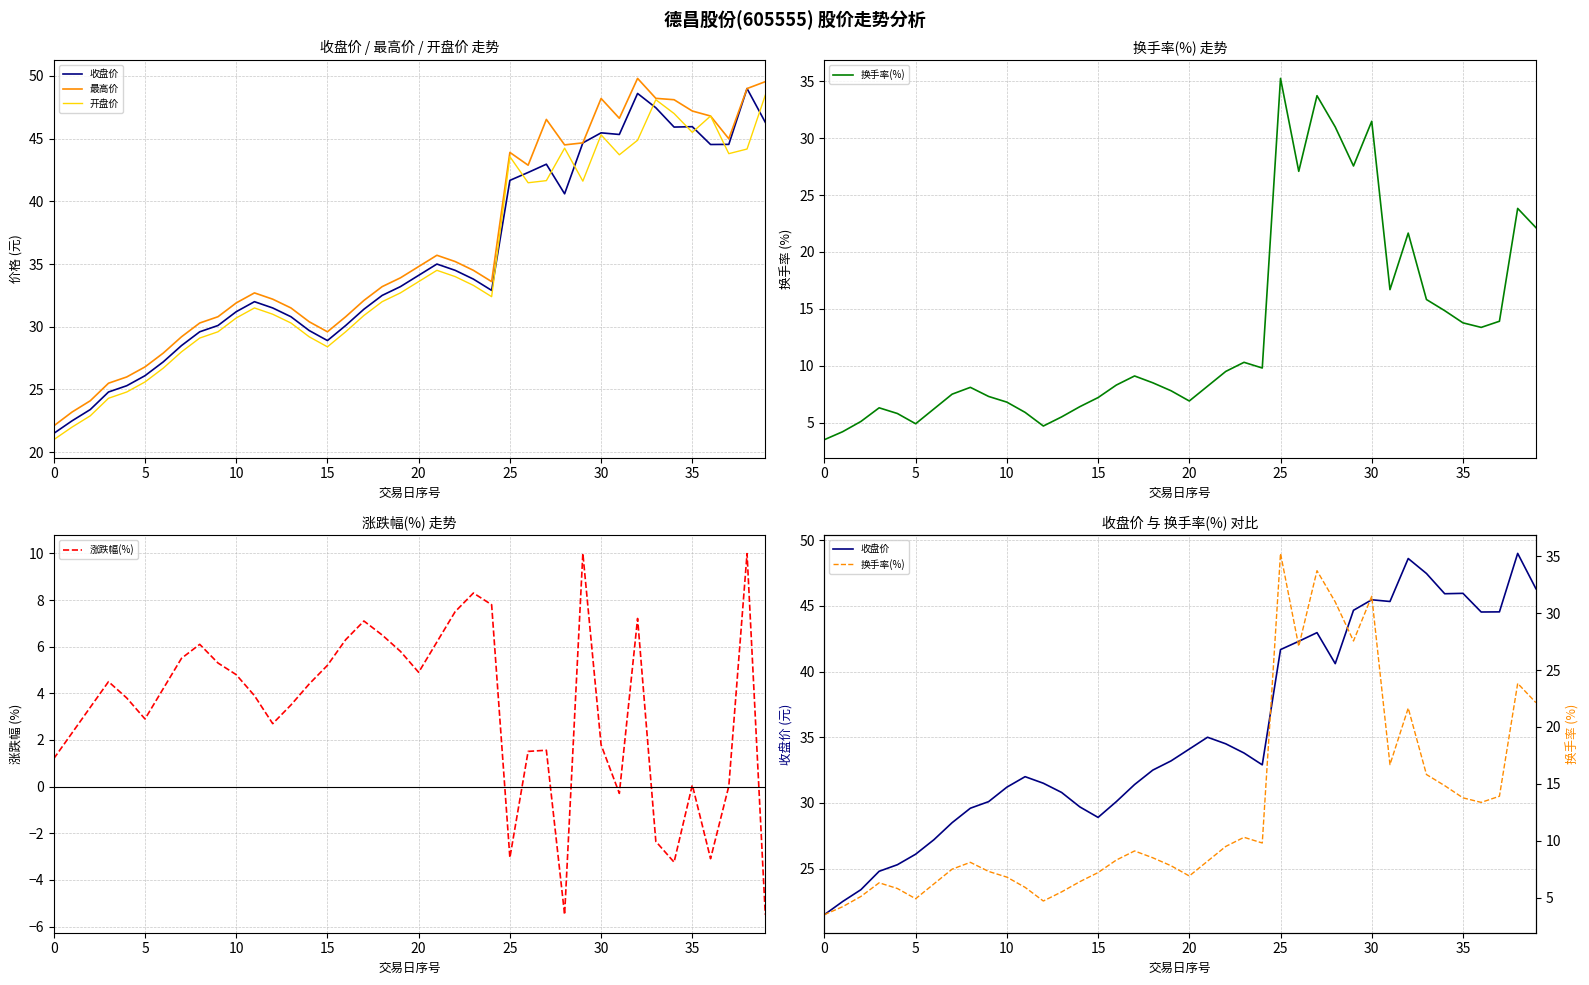

Does the chart display data point markers on the line(s)?

No